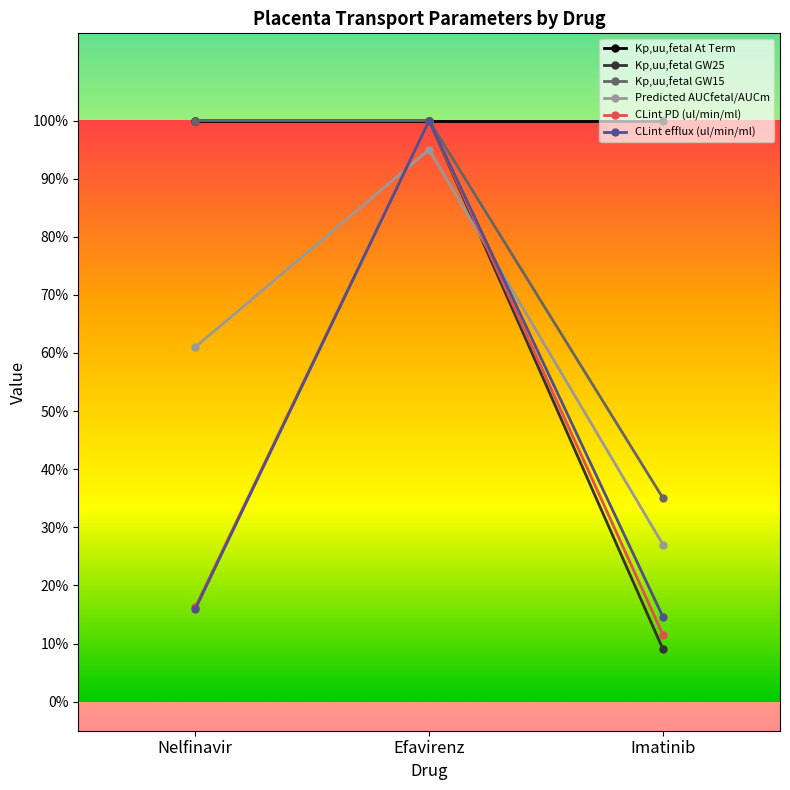

Reading left to right, list all the values displayed in this chart.

Kp,uu,fetal At Term: Nelfinavir=1.0	Efavirenz=1.0	Imatinib=1.0
Kp,uu,fetal GW25: Nelfinavir=1.0	Efavirenz=1.0	Imatinib=0.1
Kp,uu,fetal GW15: Nelfinavir=1.0	Efavirenz=1.0	Imatinib=0.3
Predicted AUCfetal/AUCm: Nelfinavir=0.6	Efavirenz=0.9	Imatinib=0.3
CLint PD (ul/min/ml): Nelfinavir=0.2	Efavirenz=1.0	Imatinib=0.1
CLint efflux (ul/min/ml): Nelfinavir=0.2	Efavirenz=1.0	Imatinib=0.1